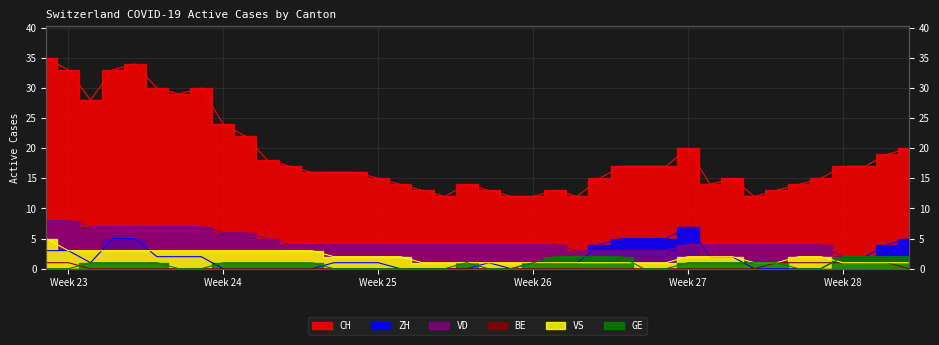

What is the highest value of the VS series?

5